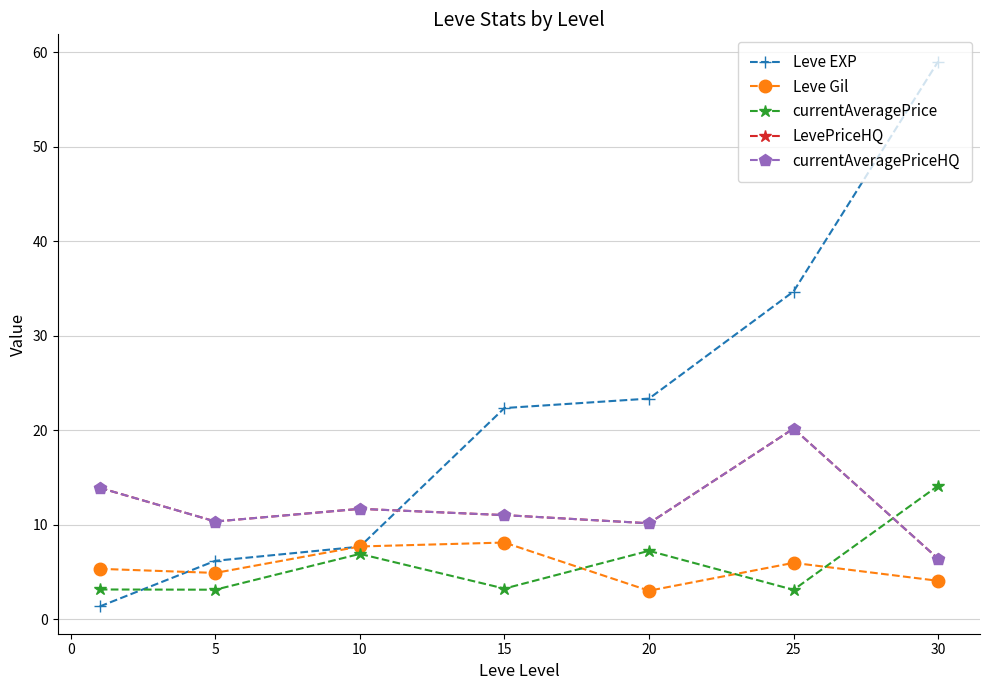

List the series in order of their peak value, highest first.

Leve EXP, LevePriceHQ, currentAveragePriceHQ, currentAveragePrice, Leve Gil